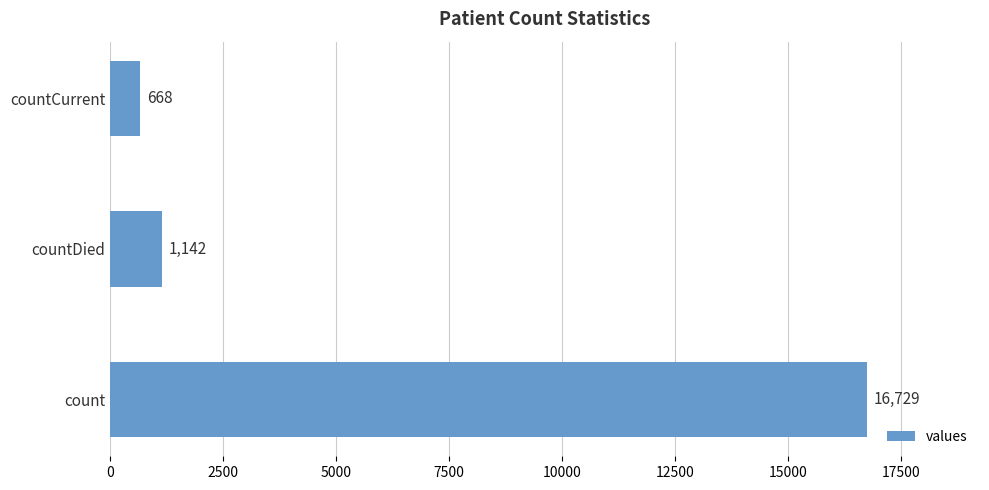

Read the value at countCurrent, to the nearest 100.

700